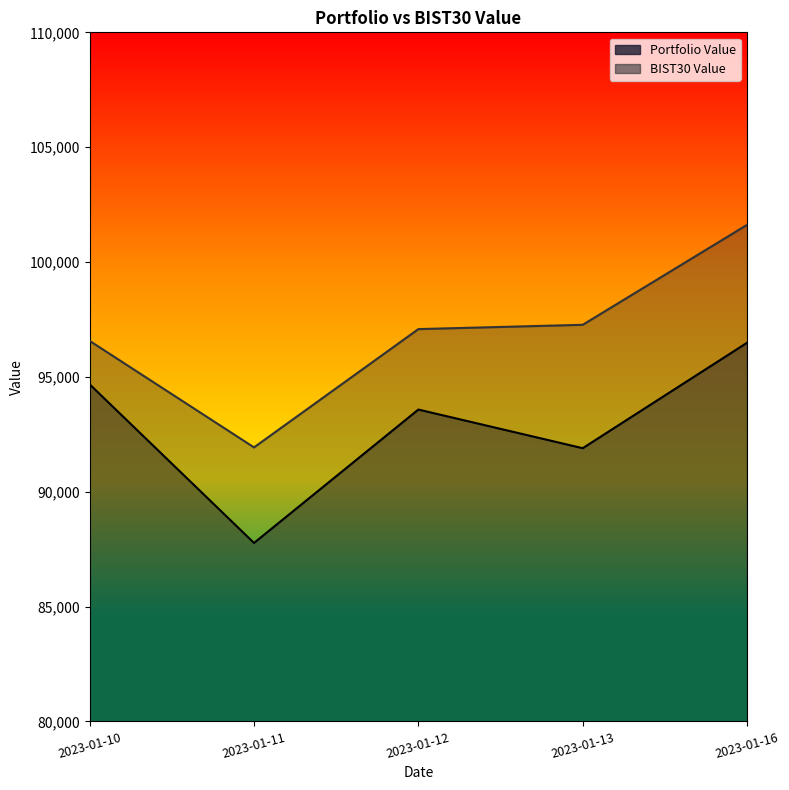

Which series has the widest spread of values?

BIST30 Value